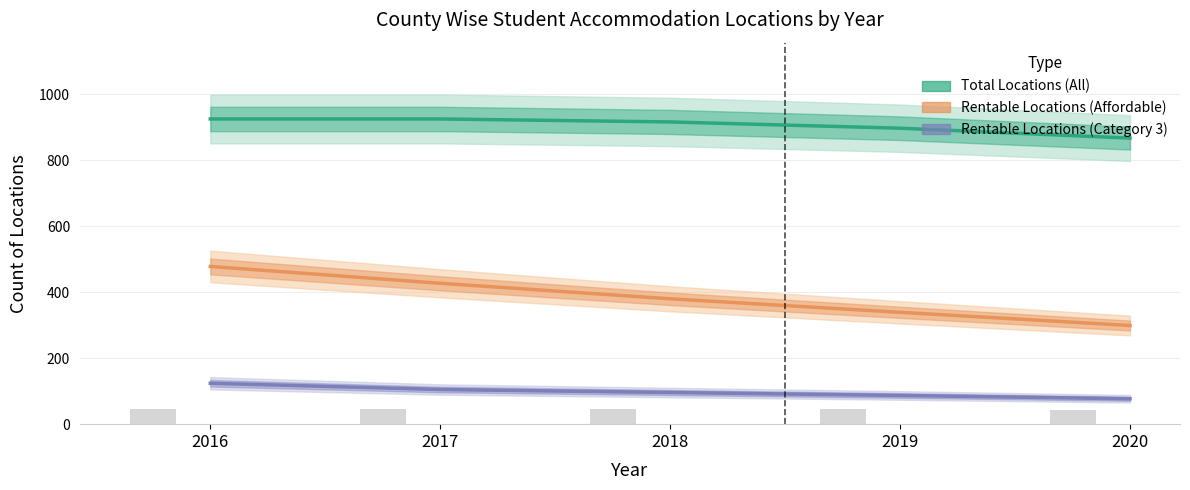

Reading right to left, what are all the values shown in this chart?

Total Locations (All): 2020=867	2019=897	2018=916	2017=925	2016=925
Rentable Locations (Affordable): 2020=299	2019=339	2018=380	2017=427	2016=478
Rentable Locations (Category 3): 2020=77	2019=87	2018=96	2017=105	2016=124